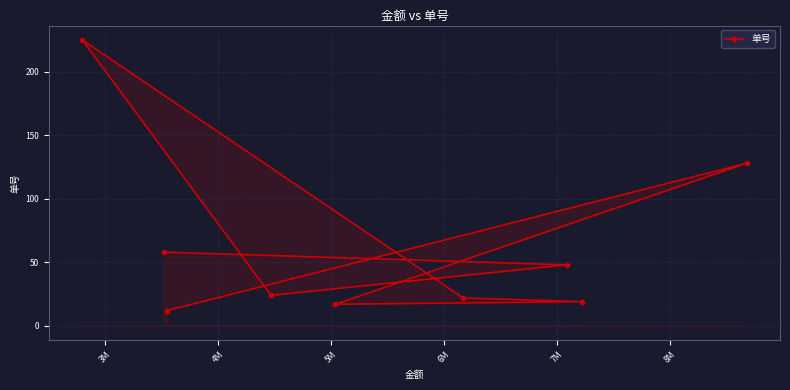

What is the sum of all values?

553